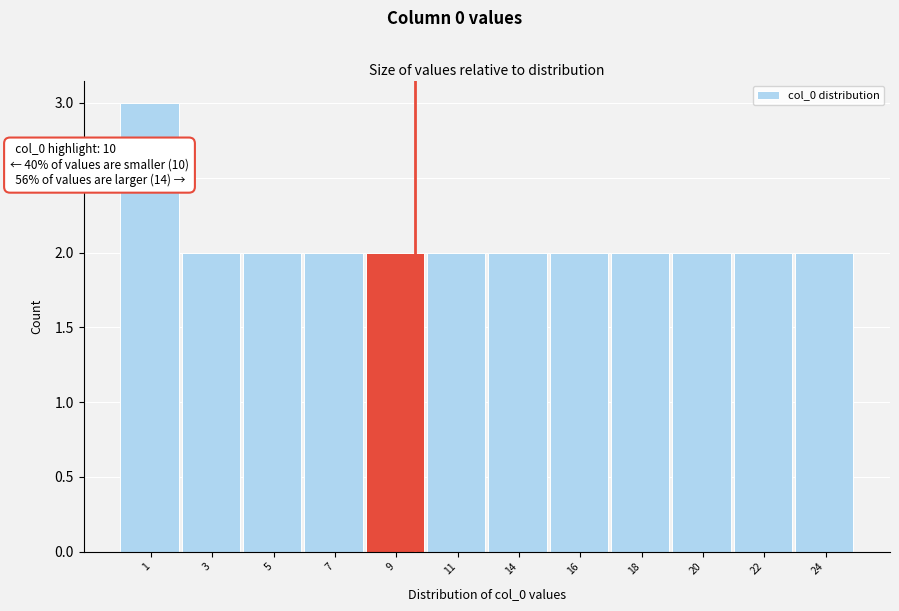

Reading left to right, what are all the values shown in this chart?

1=3	3=2	5=2	7=2	9=2	11=2	14=2	16=2	18=2	20=2	22=2	24=2